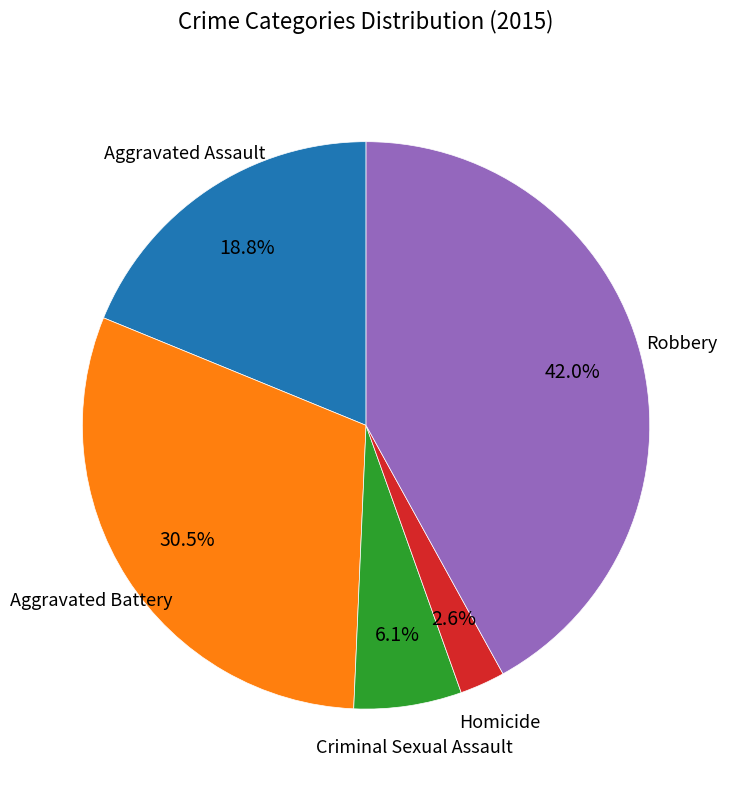

Is there a majority slice in this chart?

No